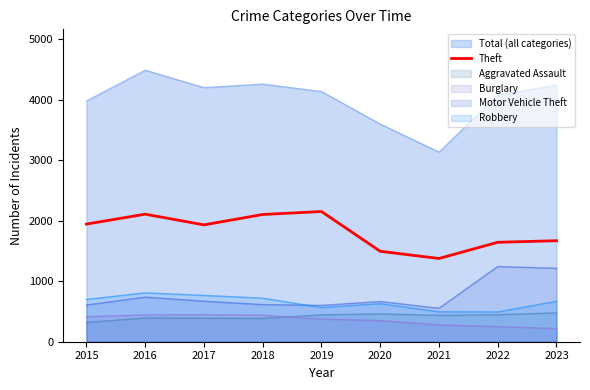

Which series has the largest total across all categories?

Total (all categories)